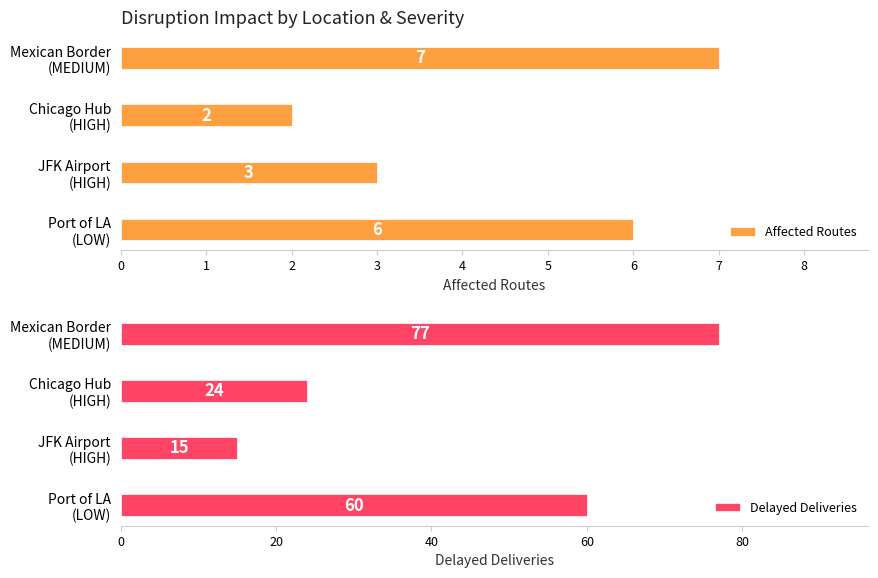

How many bars are there in each group?

2